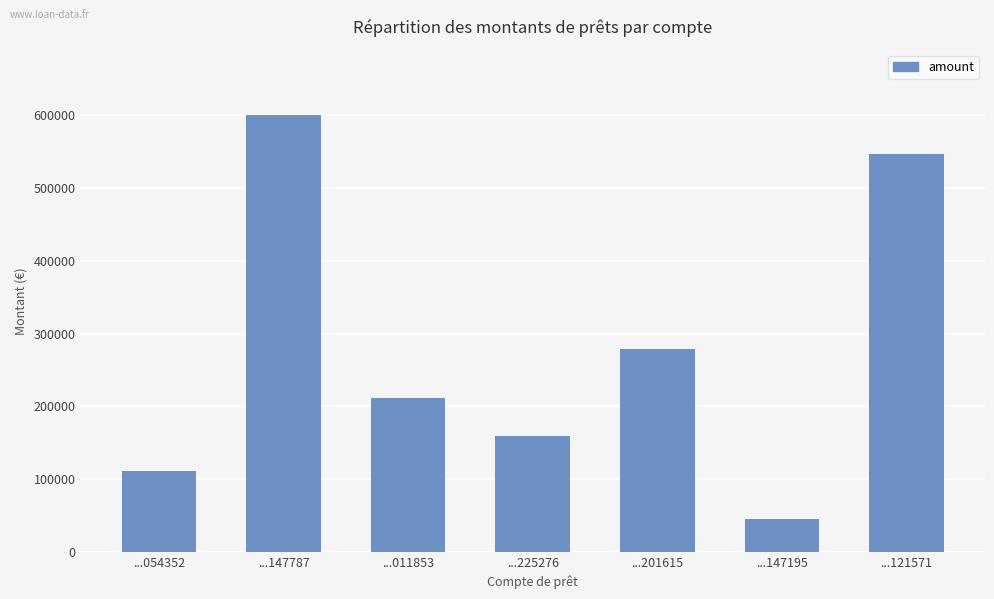

What is the value of the 2nd bar from the left?

599810